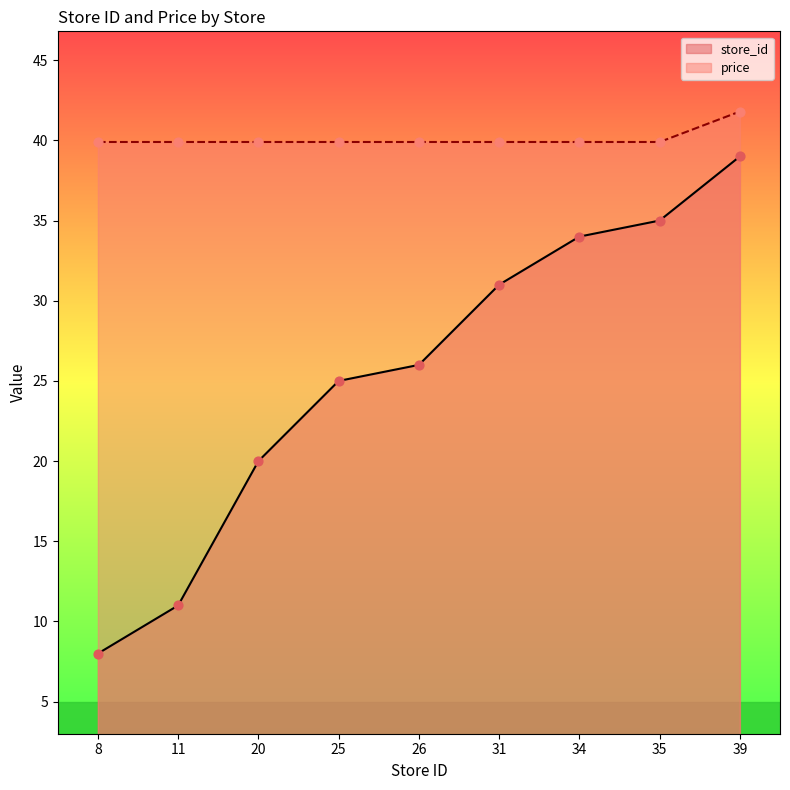

At how many categories does at least one series exceed 33?

9